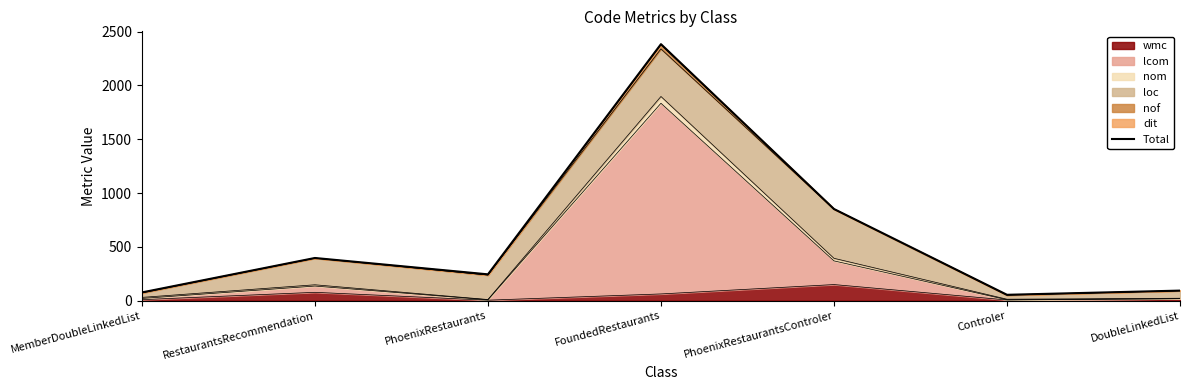

What is the change in value from RestaurantsRecommendation to PhoenixRestaurants?

-152